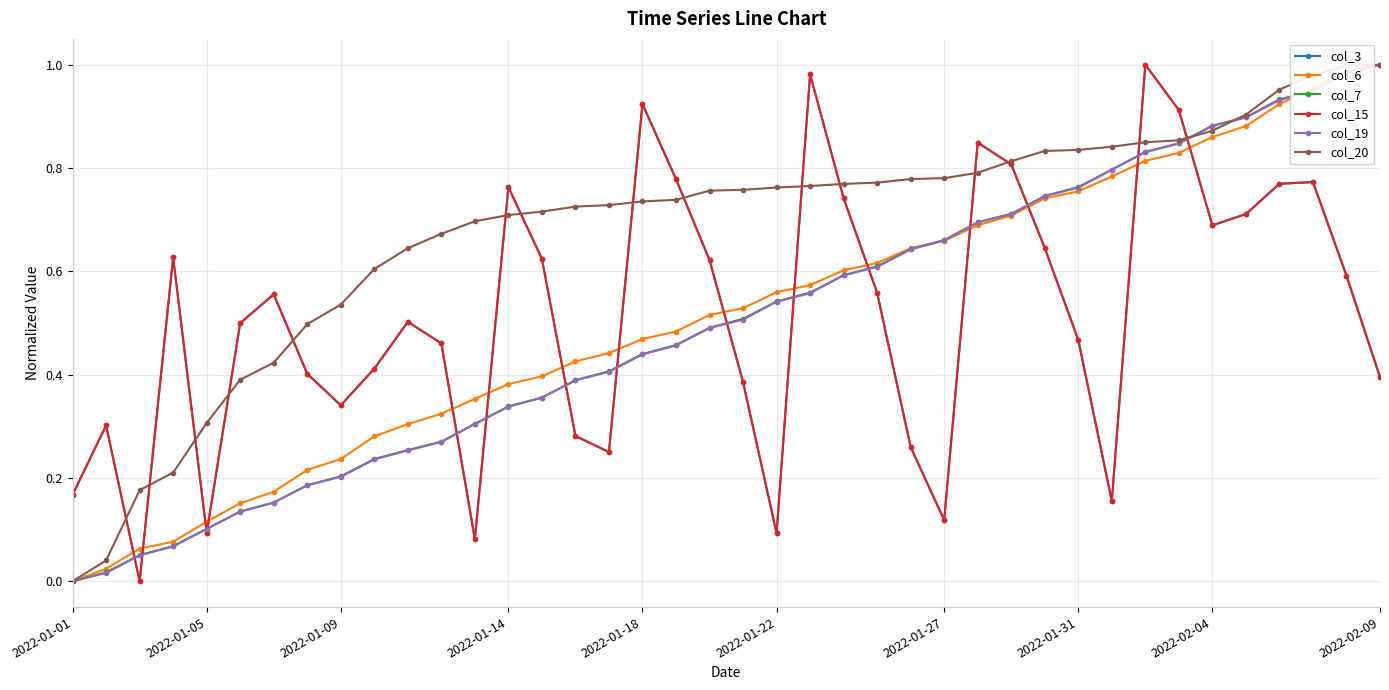

Is this an area chart (filled region under the line)?

No